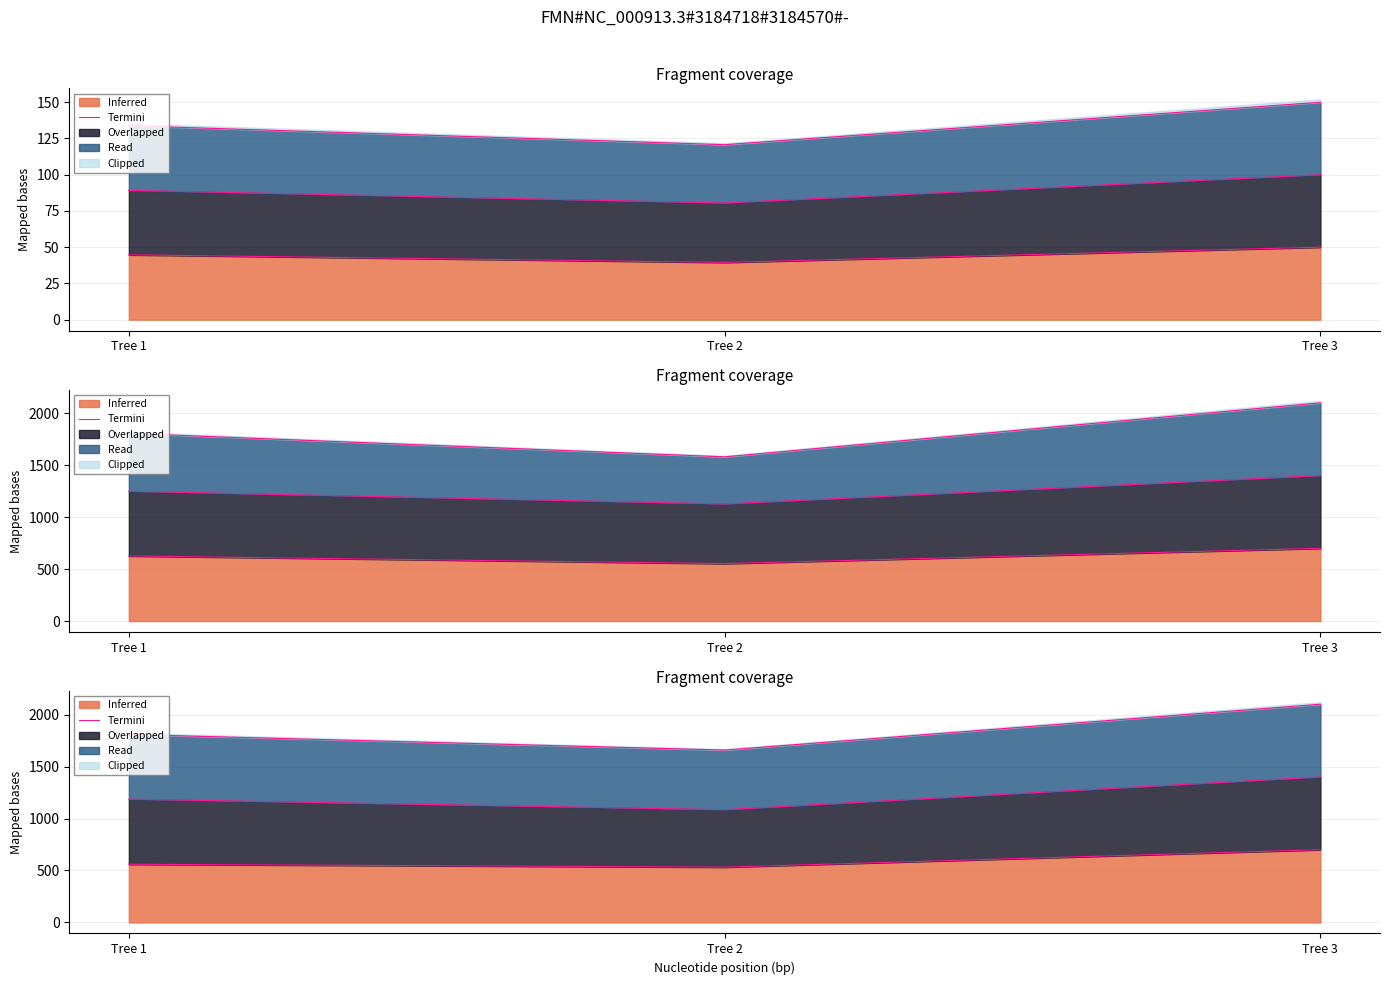

What is the change in value from Tree 2 to Tree 3?

+168